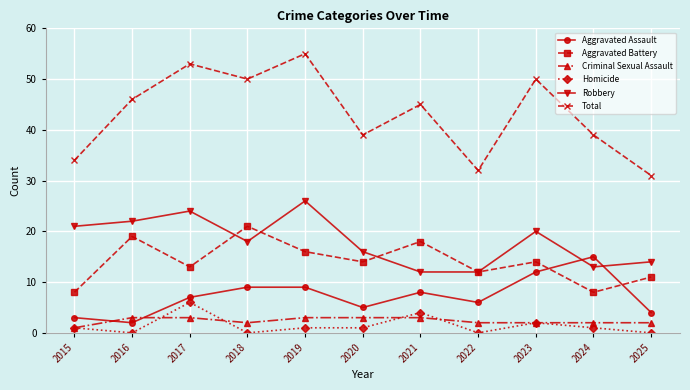

Where do Criminal Sexual Assault and Aggravated Assault first cross each other?

2015 and 2016